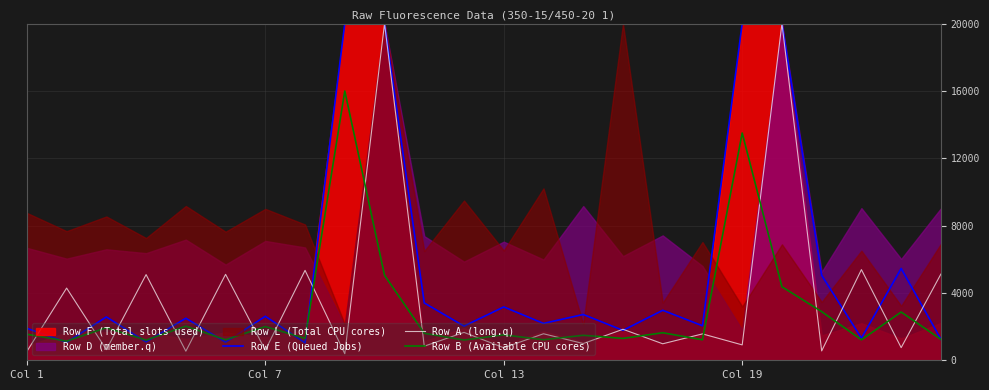

True or false: Row B (Available CPU cores) and Row A (long.q) cross at least once.

True